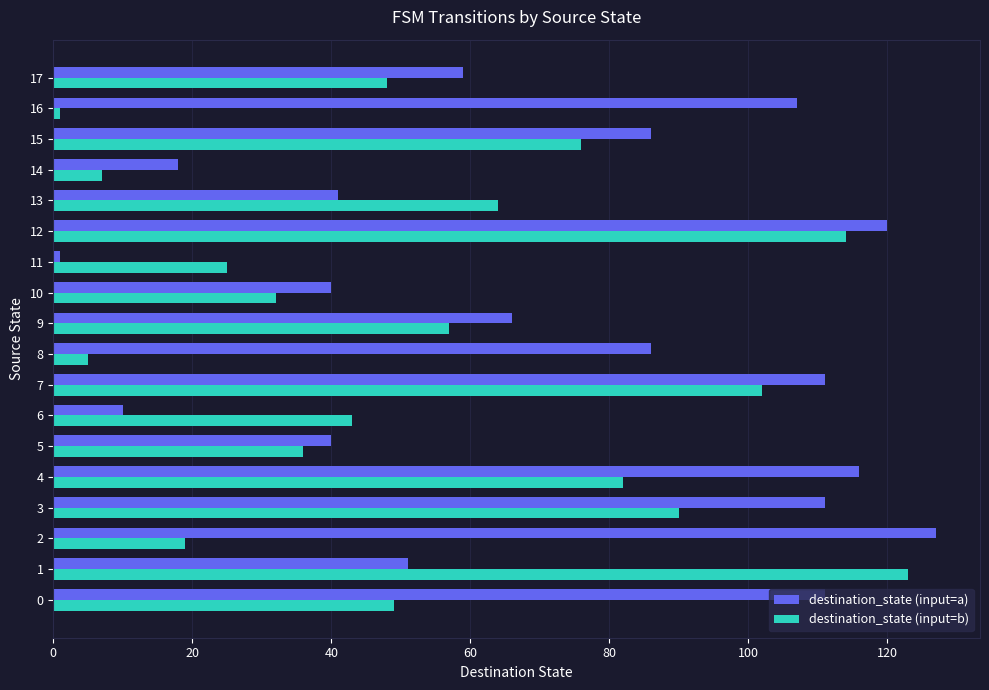

Where is destination_state (input=b) nearest to the value 62?

13